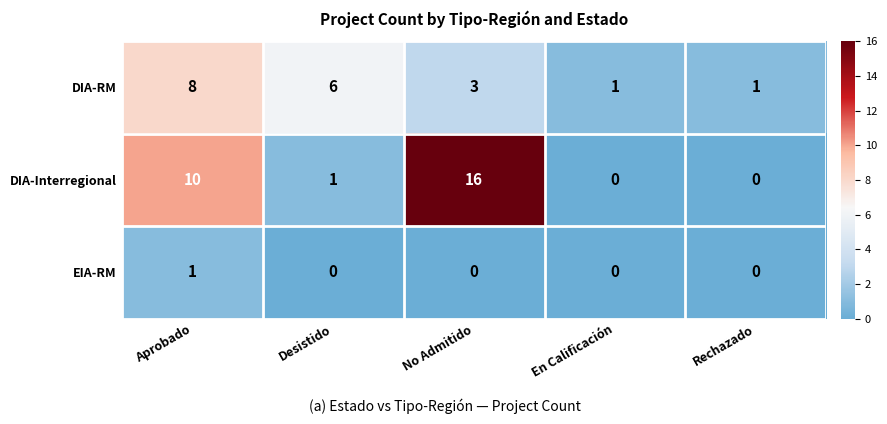

What is the spread (max minus min) of values at Desistido?

6